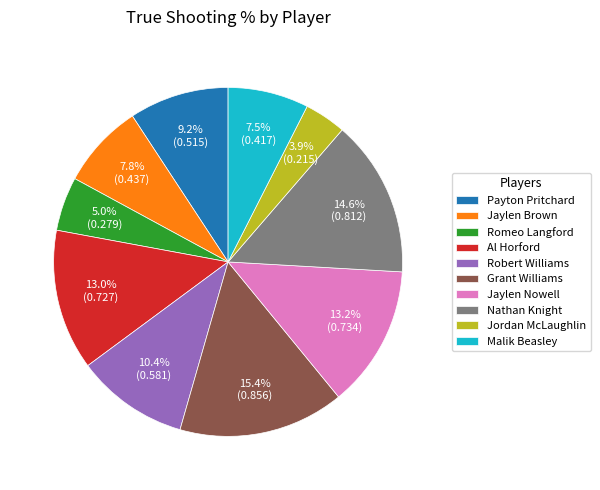

To the nearest percent, what is the difference between the Payton Pritchard and Romeo Langford slice percentages?

4%